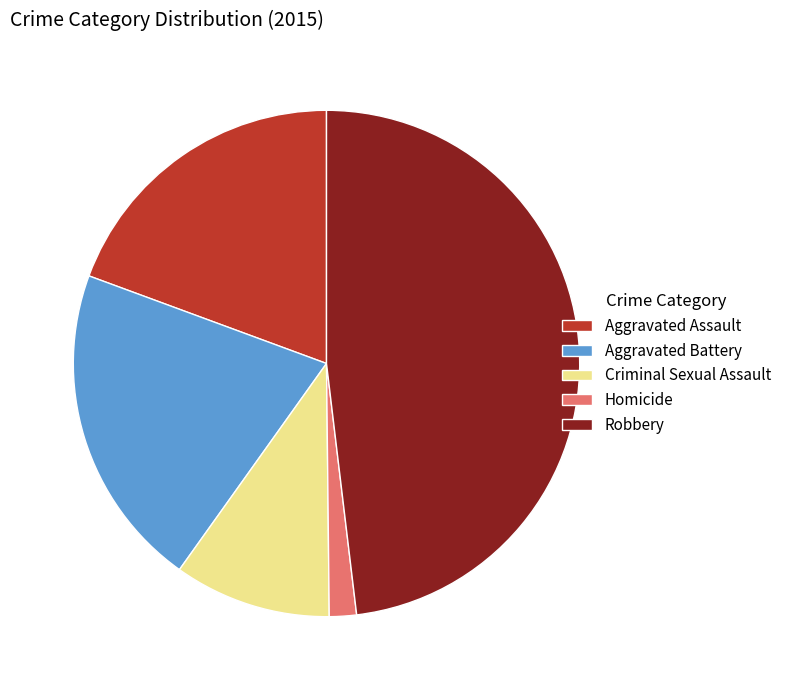

Is it true that Homicide is 2% of the pie?

True